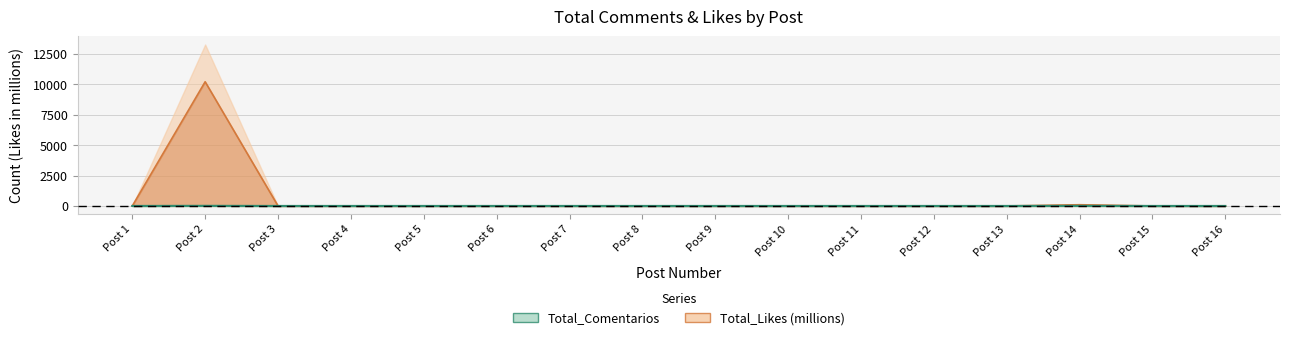

Rank the series by their maximum value, from lowest to highest.

Total_Comentarios, Total_Likes